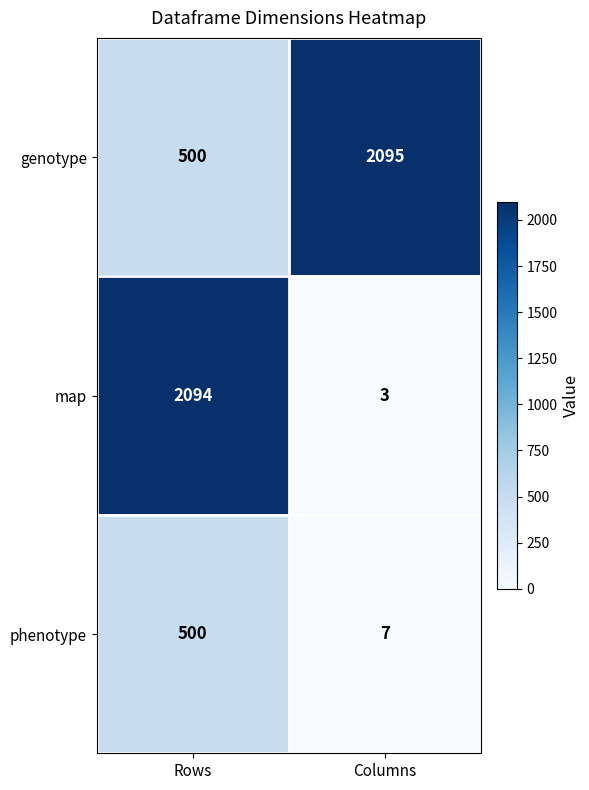

Rank the series by their average value, from lowest to highest.

phenotype, map, genotype